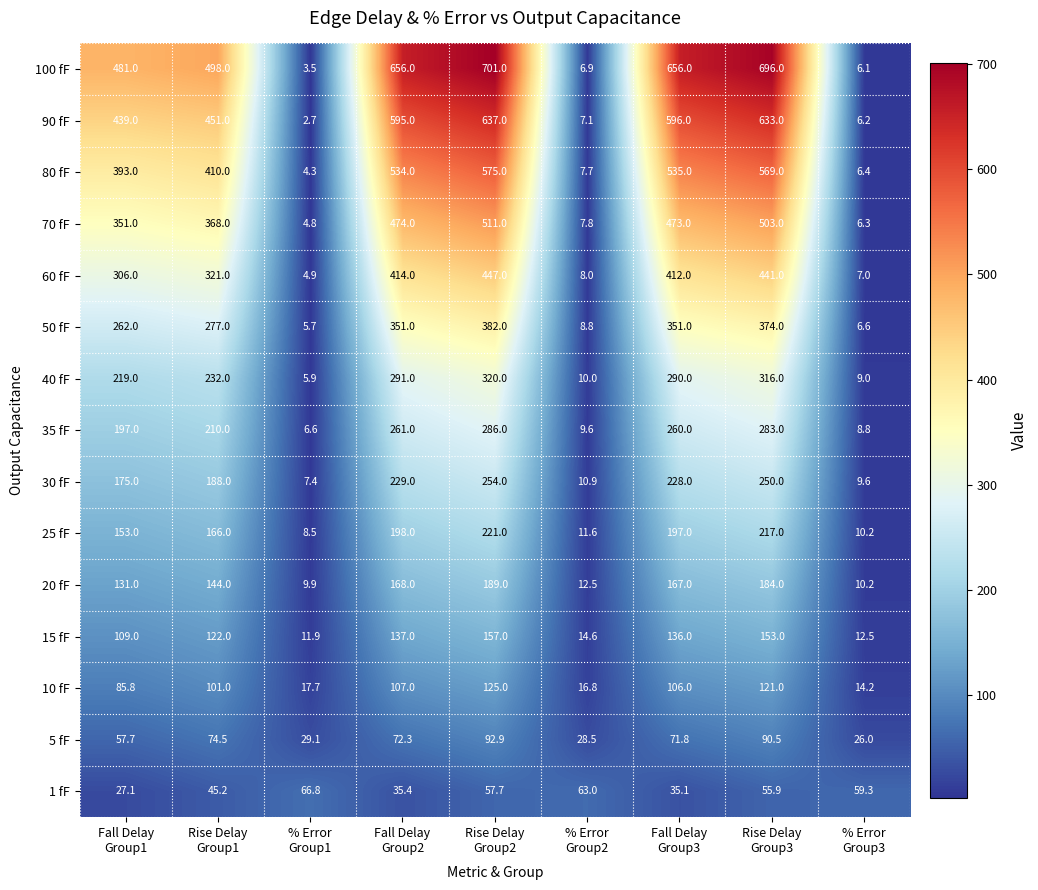

At how many categories does at least one series exceed 550?

4